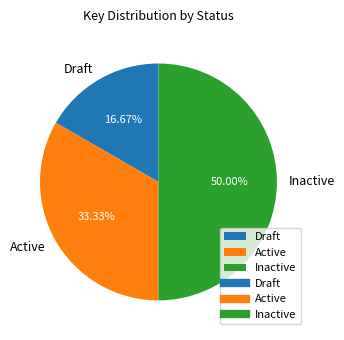

To the nearest percent, what is the combined percentage of Active and Draft?

50%